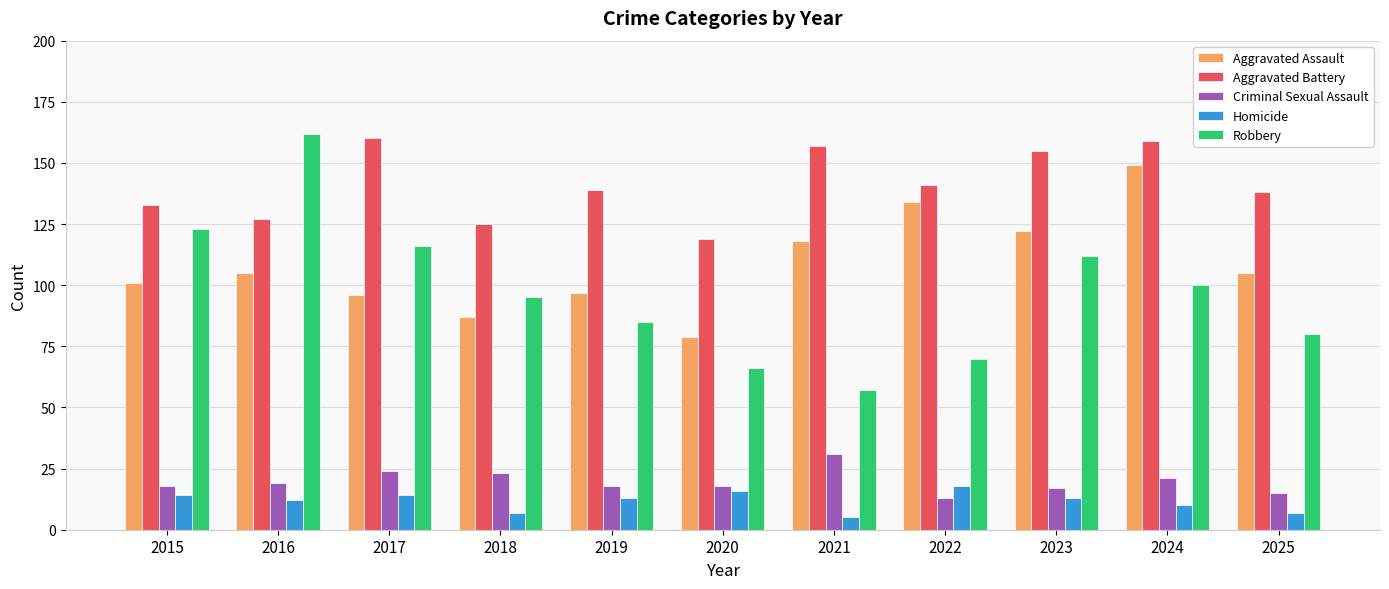

What is the difference between the maximum and minimum values in the Robbery series?

105